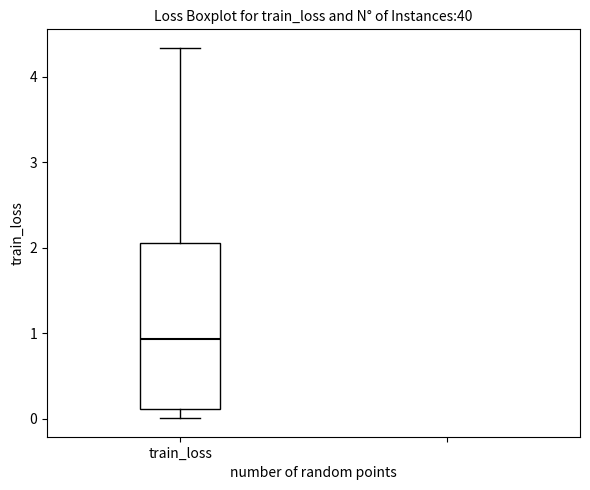

Where does the upper whisker of the box for train_loss end on the y-axis? The values are not printed on the chart, so give them approximately, as read against the axis.

4.3